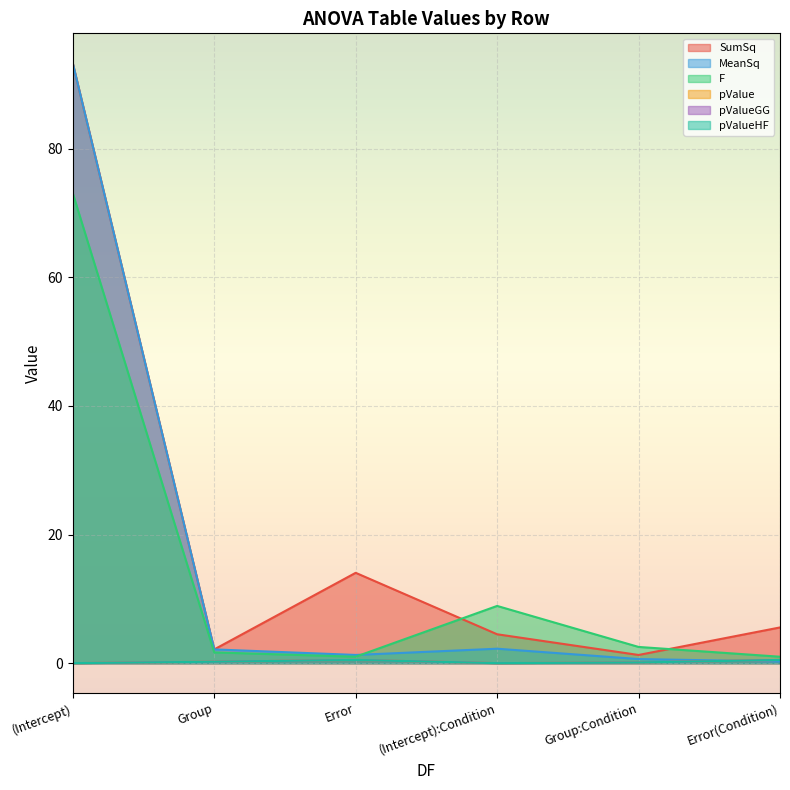

Which has a higher value, Group or Error?

Error